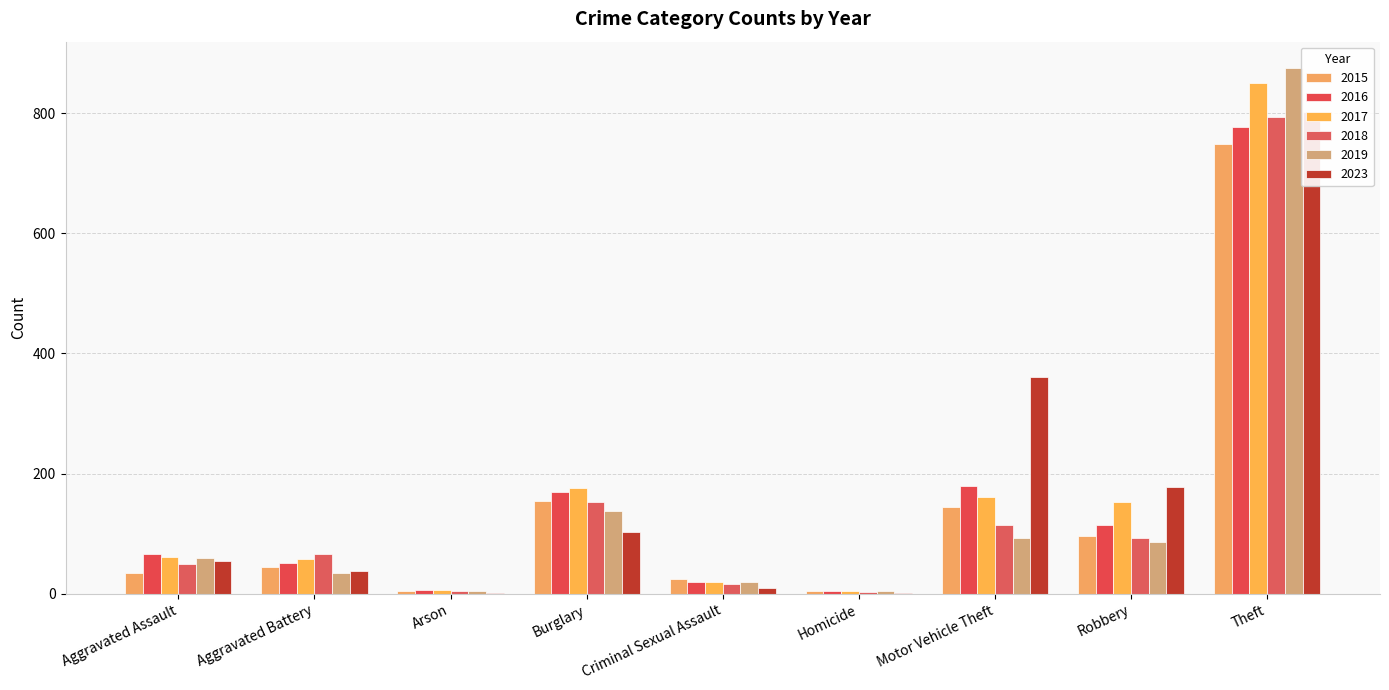

The value of 2016 at Arson is 7. True or false?

True